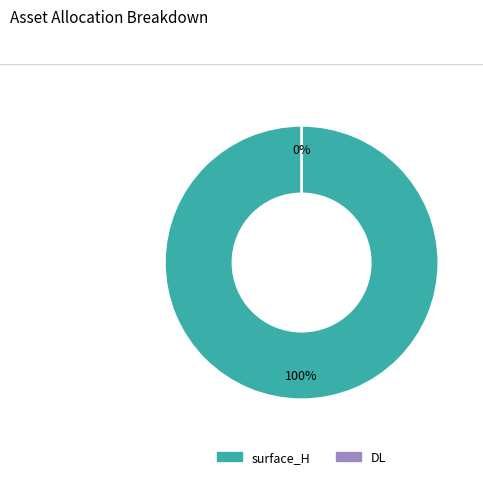

How many slices are in this pie chart?

2